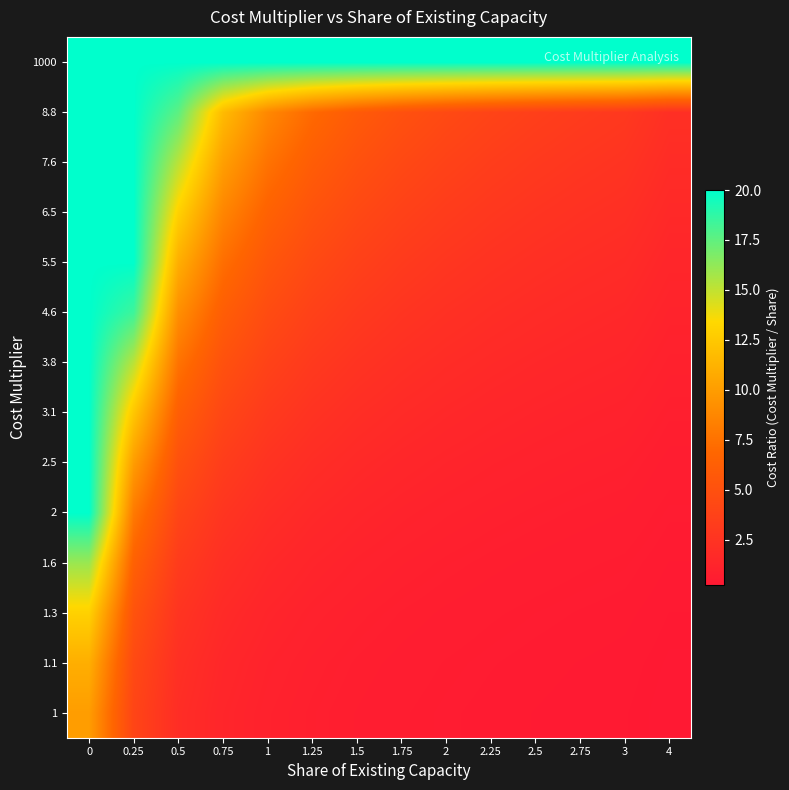

Reading left to right, list all the values displayed in this chart.

1: 0=10.0	0.25=4.0	0.5=2.0	0.75=1.3	1=1.0	1.25=0.8	1.5=0.7	1.75=0.6	2=0.5	2.25=0.4	2.5=0.4	2.75=0.4	3=0.3	4=0.2
1.1: 0=11.0	0.25=4.4	0.5=2.2	0.75=1.5	1=1.1	1.25=0.9	1.5=0.7	1.75=0.6	2=0.6	2.25=0.5	2.5=0.4	2.75=0.4	3=0.4	4=0.3
1.3: 0=13.0	0.25=5.2	0.5=2.6	0.75=1.7	1=1.3	1.25=1.0	1.5=0.9	1.75=0.7	2=0.7	2.25=0.6	2.5=0.5	2.75=0.5	3=0.4	4=0.3
1.6: 0=16.0	0.25=6.4	0.5=3.2	0.75=2.1	1=1.6	1.25=1.3	1.5=1.1	1.75=0.9	2=0.8	2.25=0.7	2.5=0.6	2.75=0.6	3=0.5	4=0.4
2: 0=20.0	0.25=8.0	0.5=4.0	0.75=2.7	1=2.0	1.25=1.6	1.5=1.3	1.75=1.1	2=1.0	2.25=0.9	2.5=0.8	2.75=0.7	3=0.7	4=0.5
2.5: 0=20.0	0.25=10.0	0.5=5.0	0.75=3.3	1=2.5	1.25=2.0	1.5=1.7	1.75=1.4	2=1.2	2.25=1.1	2.5=1.0	2.75=0.9	3=0.8	4=0.6
3.1: 0=20.0	0.25=12.4	0.5=6.2	0.75=4.1	1=3.1	1.25=2.5	1.5=2.1	1.75=1.8	2=1.6	2.25=1.4	2.5=1.2	2.75=1.1	3=1.0	4=0.8
3.8: 0=20.0	0.25=15.2	0.5=7.6	0.75=5.1	1=3.8	1.25=3.0	1.5=2.5	1.75=2.2	2=1.9	2.25=1.7	2.5=1.5	2.75=1.4	3=1.3	4=0.9
4.6: 0=20.0	0.25=18.4	0.5=9.2	0.75=6.1	1=4.6	1.25=3.7	1.5=3.1	1.75=2.6	2=2.3	2.25=2.0	2.5=1.8	2.75=1.7	3=1.5	4=1.1
5.5: 0=20.0	0.25=20.0	0.5=11.0	0.75=7.3	1=5.5	1.25=4.4	1.5=3.7	1.75=3.1	2=2.8	2.25=2.4	2.5=2.2	2.75=2.0	3=1.8	4=1.4
6.5: 0=20.0	0.25=20.0	0.5=13.0	0.75=8.7	1=6.5	1.25=5.2	1.5=4.3	1.75=3.7	2=3.2	2.25=2.9	2.5=2.6	2.75=2.4	3=2.2	4=1.6
7.6: 0=20.0	0.25=20.0	0.5=15.2	0.75=10.1	1=7.6	1.25=6.1	1.5=5.1	1.75=4.3	2=3.8	2.25=3.4	2.5=3.0	2.75=2.8	3=2.5	4=1.9
8.8: 0=20.0	0.25=20.0	0.5=17.6	0.75=11.7	1=8.8	1.25=7.0	1.5=5.9	1.75=5.0	2=4.4	2.25=3.9	2.5=3.5	2.75=3.2	3=2.9	4=2.2
1000: 0=20.0	0.25=20.0	0.5=20.0	0.75=20.0	1=20.0	1.25=20.0	1.5=20.0	1.75=20.0	2=20.0	2.25=20.0	2.5=20.0	2.75=20.0	3=20.0	4=20.0